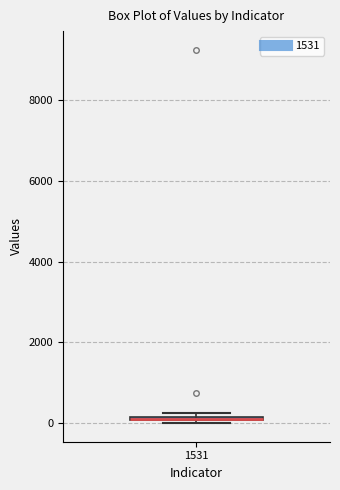

Where is the lower edge of the box at x = 1531 on the y-axis? The values are not printed on the chart, so give them approximately, as read against the axis.

0